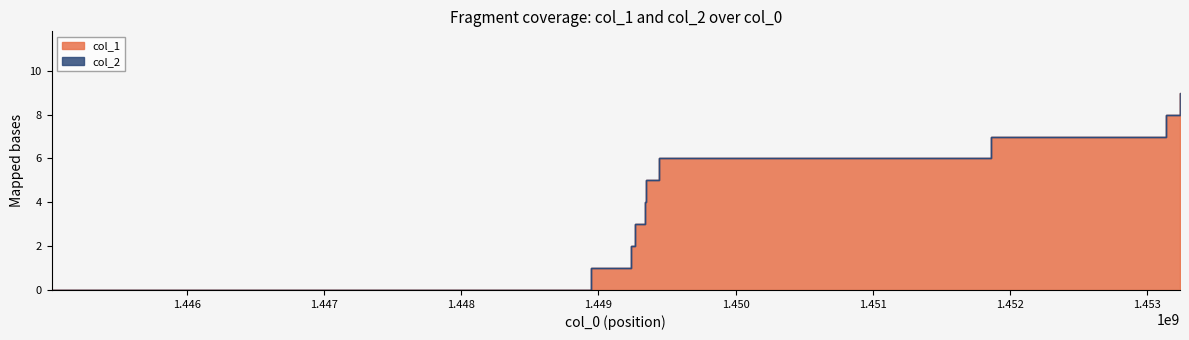

The chart shows a value of 2 at 1448942939. True or false?

False